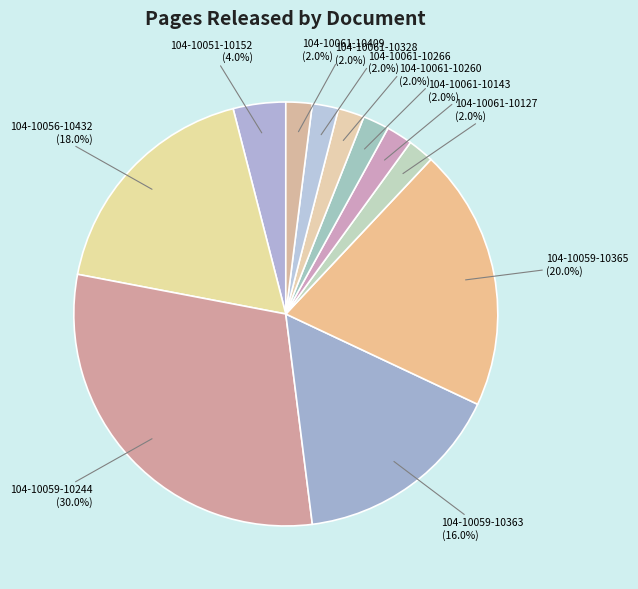

Between 104-10051-10152 and 104-10059-10365, which is larger?

104-10059-10365